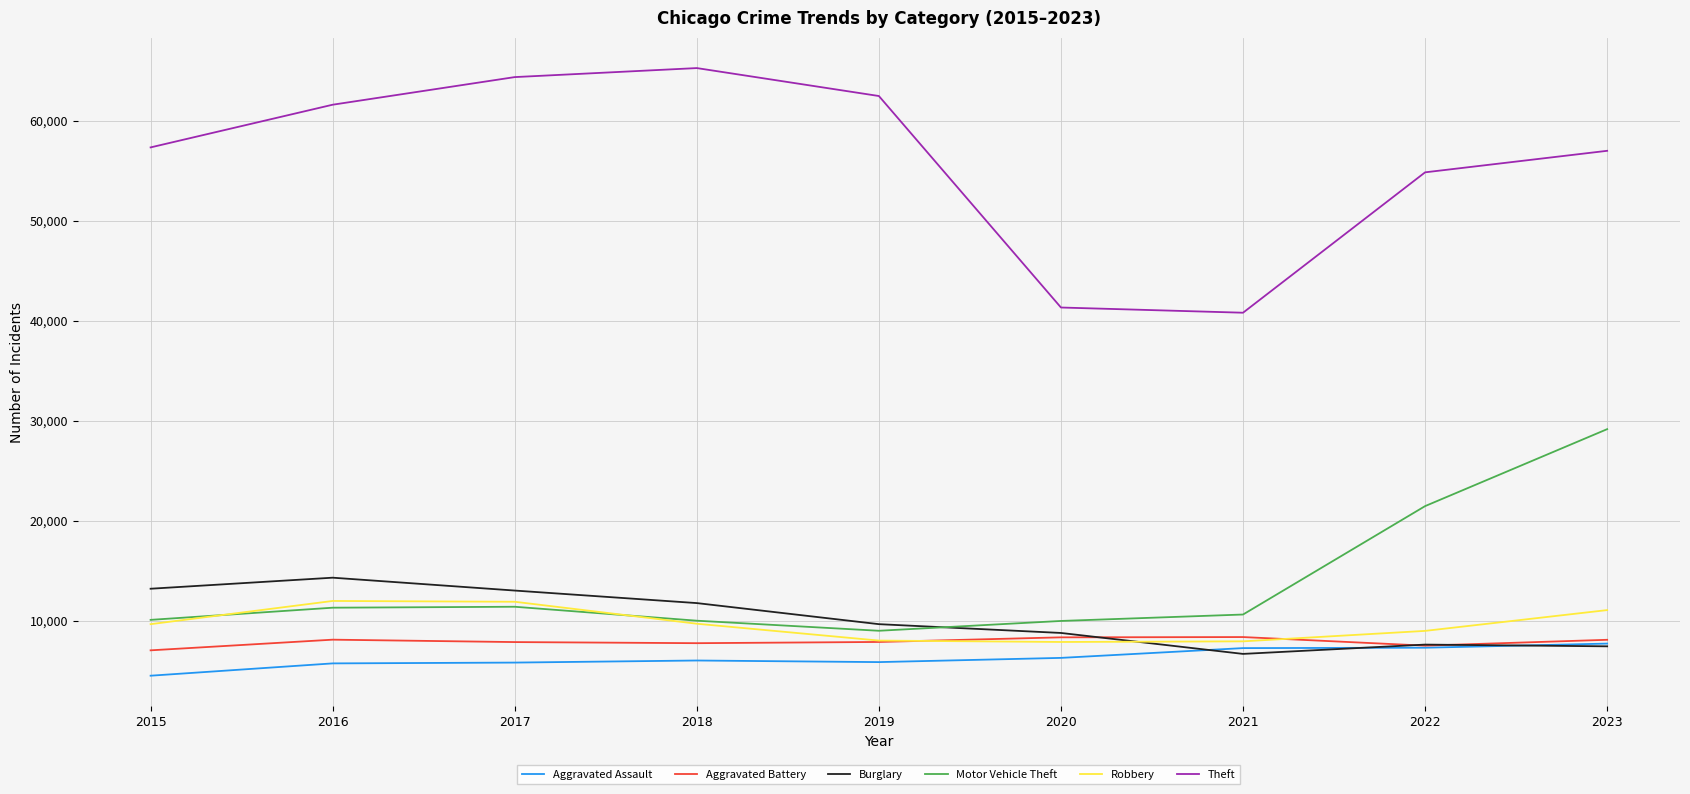

How many categories are shown in the chart?

9